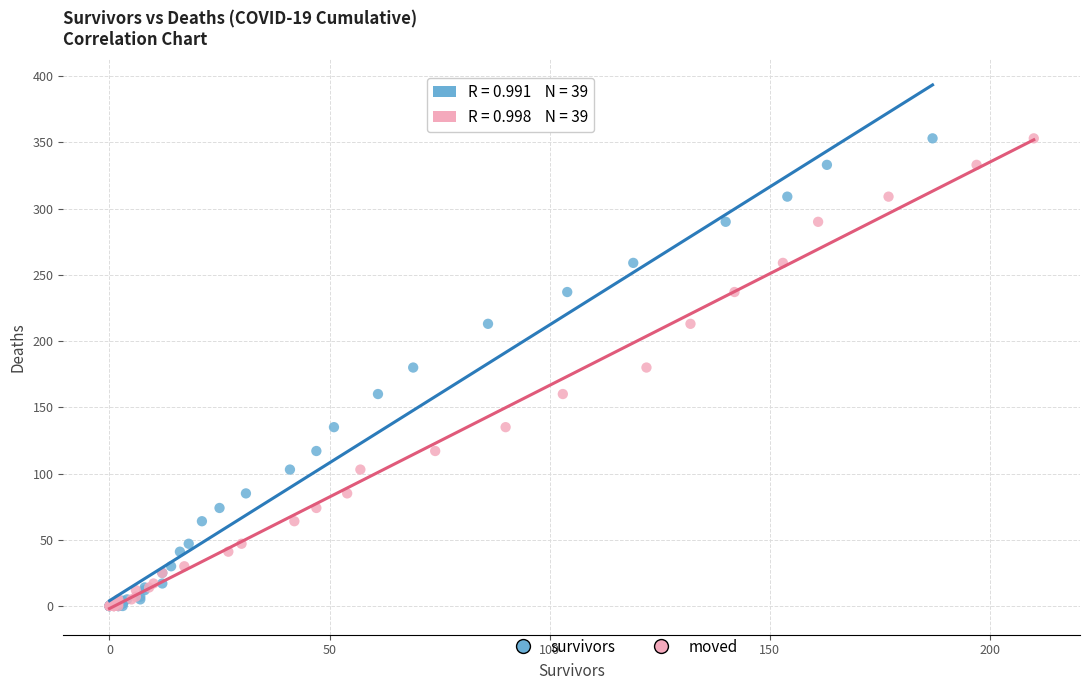

What are all the series names shown in the legend?

survivors, moved